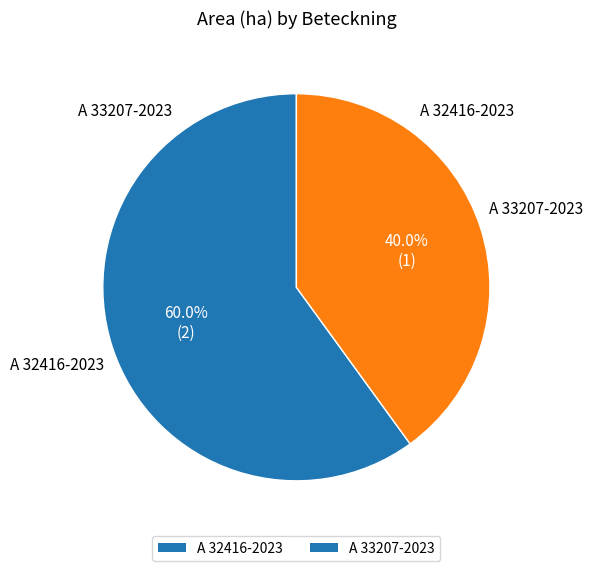

Is it true that A 33207-2023 is 28% of the pie?

False